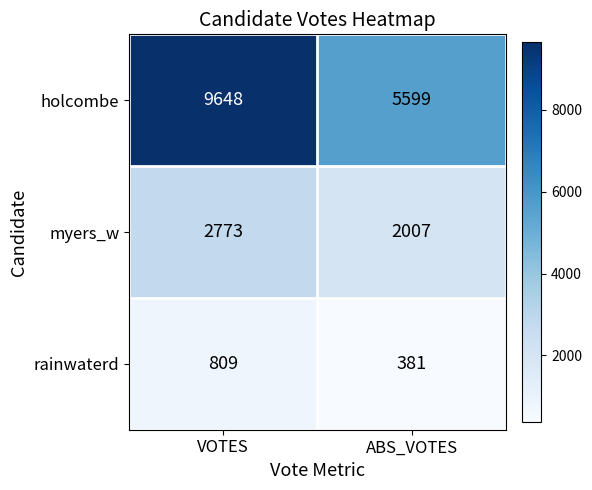

What is the difference between the maximum and minimum values in the rainwaterd series?

428